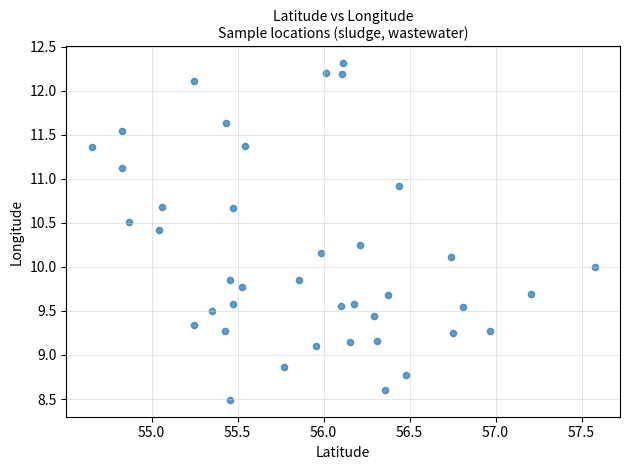

What is the range of Y values (max minus min)?

3.8